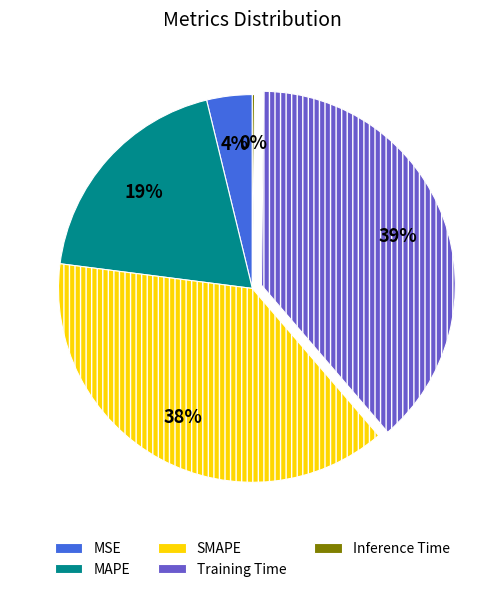

Which has a higher value, MAPE or MSE?

MAPE